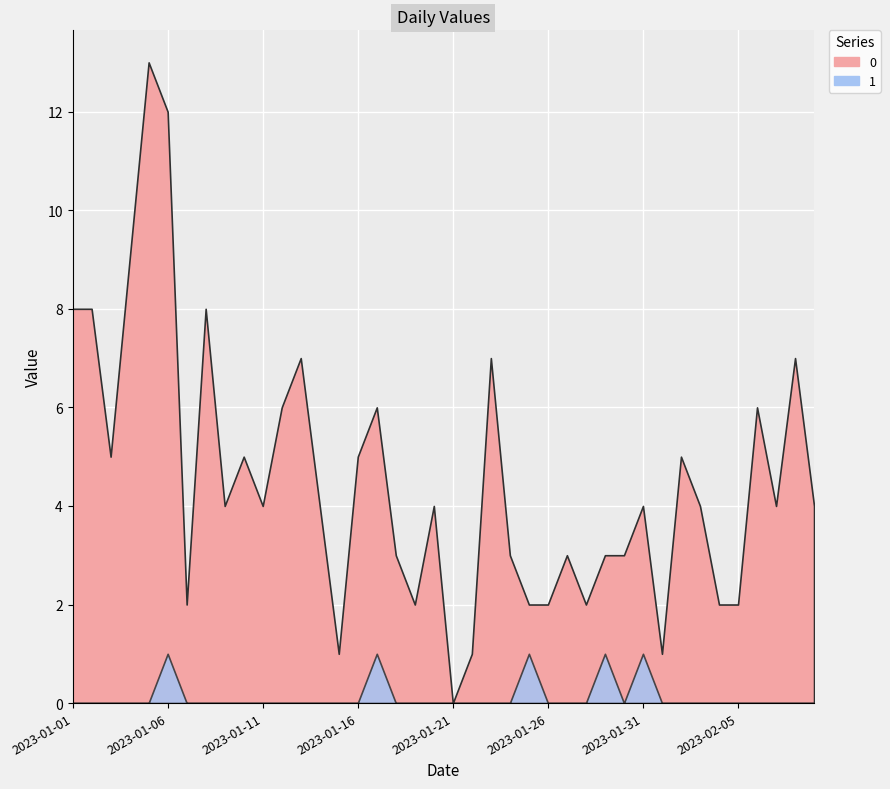

Reading left to right, list all the values displayed in this chart.

0: 2023-01-01=8	2023-01-02=8	2023-01-03=5	2023-01-04=9	2023-01-05=13	2023-01-06=12	2023-01-07=2	2023-01-08=8	2023-01-09=4	2023-01-10=5	2023-01-11=4	2023-01-12=6	2023-01-13=7	2023-01-14=4	2023-01-15=1	2023-01-16=5	2023-01-17=6	2023-01-18=3	2023-01-19=2	2023-01-20=4	2023-01-21=0	2023-01-22=1	2023-01-23=7	2023-01-24=3	2023-01-25=2	2023-01-26=2	2023-01-27=3	2023-01-28=2	2023-01-29=3	2023-01-30=3	2023-01-31=4	2023-02-01=1	2023-02-02=5	2023-02-03=4	2023-02-04=2	2023-02-05=2	2023-02-06=6	2023-02-07=4	2023-02-08=7	2023-02-09=4
1: 2023-01-01=0	2023-01-02=0	2023-01-03=0	2023-01-04=0	2023-01-05=0	2023-01-06=1	2023-01-07=0	2023-01-08=0	2023-01-09=0	2023-01-10=0	2023-01-11=0	2023-01-12=0	2023-01-13=0	2023-01-14=0	2023-01-15=0	2023-01-16=0	2023-01-17=1	2023-01-18=0	2023-01-19=0	2023-01-20=0	2023-01-21=0	2023-01-22=0	2023-01-23=0	2023-01-24=0	2023-01-25=1	2023-01-26=0	2023-01-27=0	2023-01-28=0	2023-01-29=1	2023-01-30=0	2023-01-31=1	2023-02-01=0	2023-02-02=0	2023-02-03=0	2023-02-04=0	2023-02-05=0	2023-02-06=0	2023-02-07=0	2023-02-08=0	2023-02-09=0